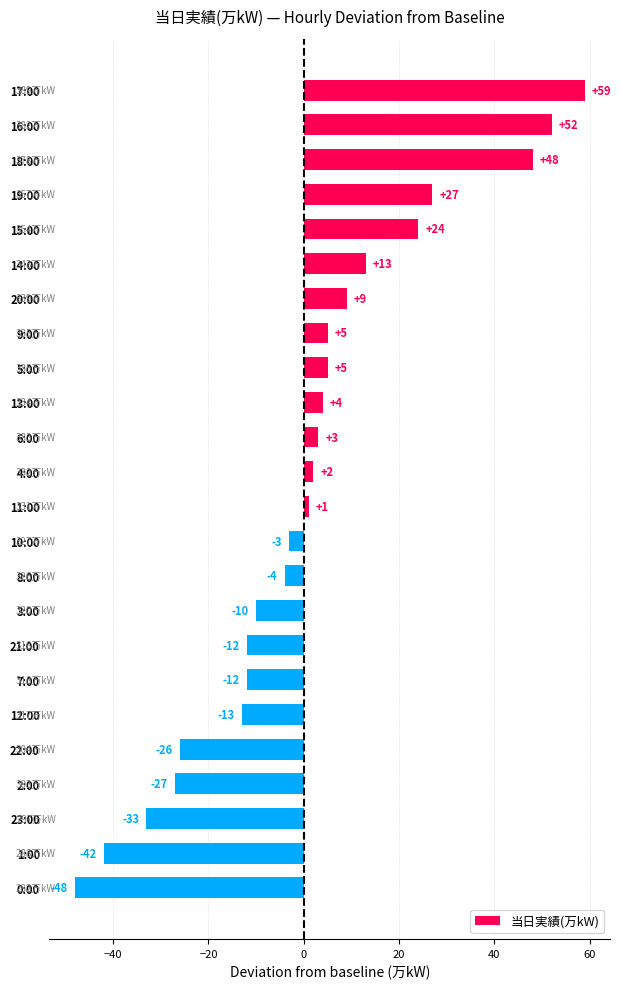

Are the bars grouped side by side (vs. stacked)?

No